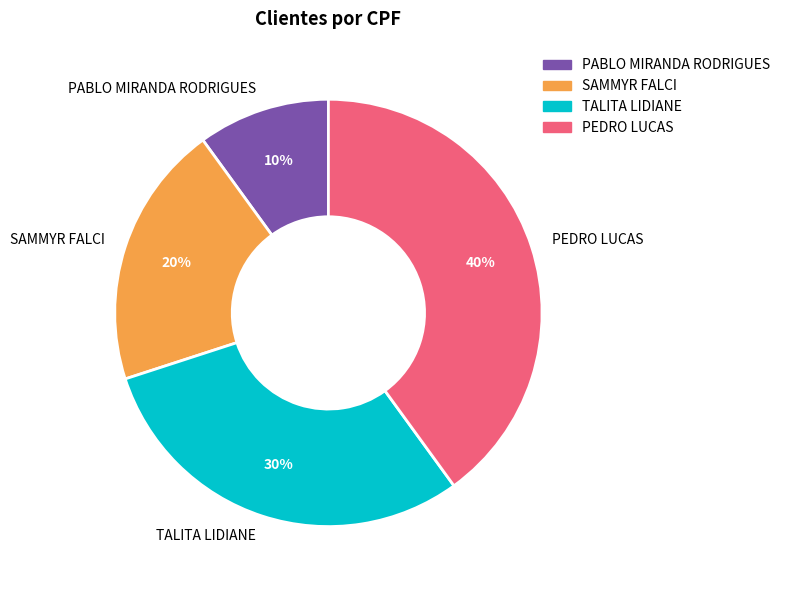

Which category has the biggest portion of the pie?

PEDRO LUCAS